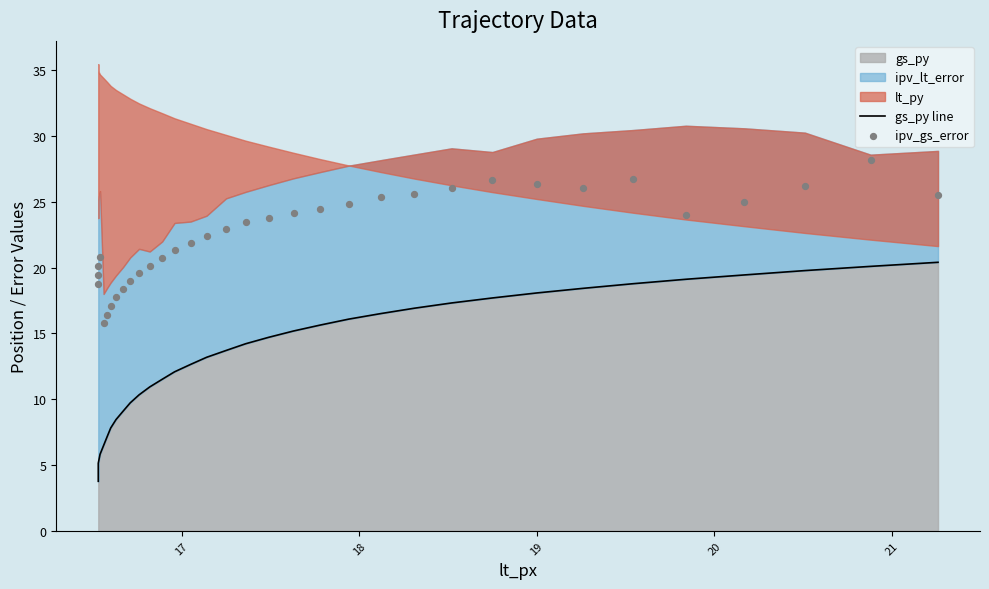

At how many categories does at least one series exceed 10?

34